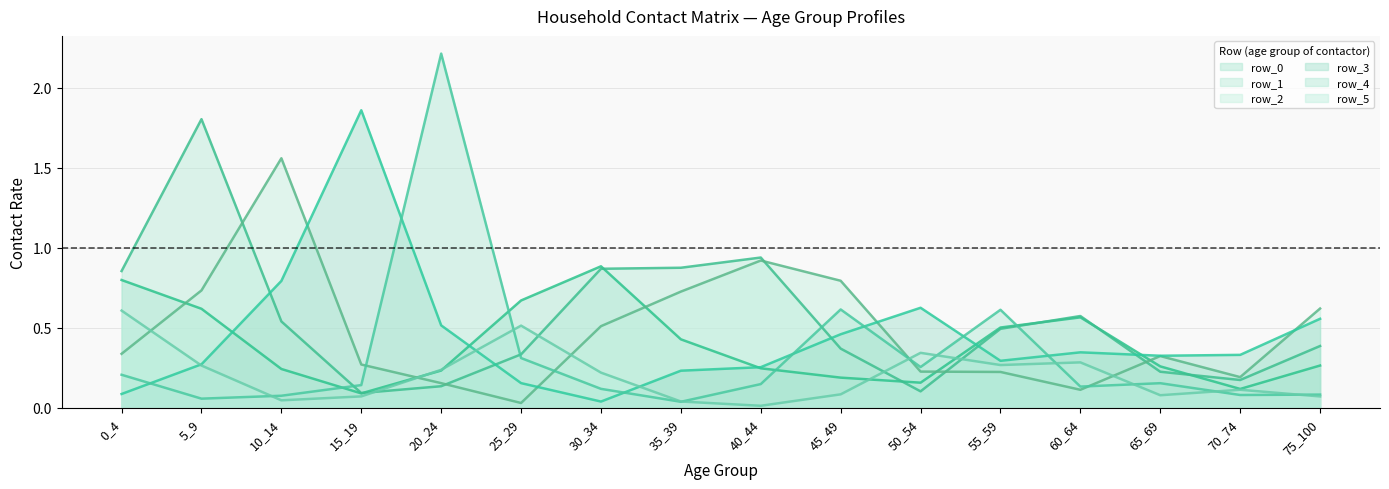

Reading right to left, extract all data points from this chart.

row_0: 75_100=0.3	70_74=0.1	65_69=0.3	60_64=0.6	55_59=0.5	50_54=0.2	45_49=0.2	40_44=0.2	35_39=0.4	30_34=0.9	25_29=0.7	20_24=0.2	15_19=0.1	10_14=0.2	5_9=0.6	0_4=0.8
row_1: 75_100=0.4	70_74=0.2	65_69=0.2	60_64=0.6	55_59=0.5	50_54=0.1	45_49=0.4	40_44=0.9	35_39=0.9	30_34=0.9	25_29=0.3	20_24=0.1	15_19=0.1	10_14=0.5	5_9=1.8	0_4=0.9
row_2: 75_100=0.6	70_74=0.2	65_69=0.3	60_64=0.1	55_59=0.2	50_54=0.2	45_49=0.8	40_44=0.9	35_39=0.7	30_34=0.5	25_29=0.0	20_24=0.2	15_19=0.3	10_14=1.6	5_9=0.7	0_4=0.3
row_3: 75_100=0.6	70_74=0.3	65_69=0.3	60_64=0.3	55_59=0.3	50_54=0.6	45_49=0.5	40_44=0.3	35_39=0.2	30_34=0.0	25_29=0.2	20_24=0.5	15_19=1.9	10_14=0.8	5_9=0.3	0_4=0.1
row_4: 75_100=0.1	70_74=0.1	65_69=0.2	60_64=0.1	55_59=0.6	50_54=0.3	45_49=0.6	40_44=0.1	35_39=0.0	30_34=0.1	25_29=0.3	20_24=2.2	15_19=0.1	10_14=0.1	5_9=0.1	0_4=0.2
row_5: 75_100=0.1	70_74=0.1	65_69=0.1	60_64=0.3	55_59=0.3	50_54=0.3	45_49=0.1	40_44=0.0	35_39=0.0	30_34=0.2	25_29=0.5	20_24=0.2	15_19=0.1	10_14=0.0	5_9=0.3	0_4=0.6